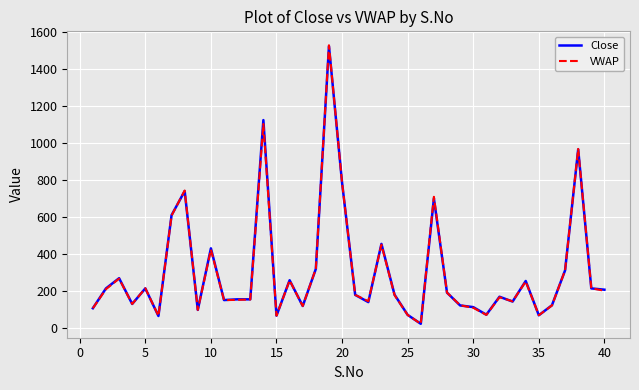

Which series has the widest spread of values?

VWAP